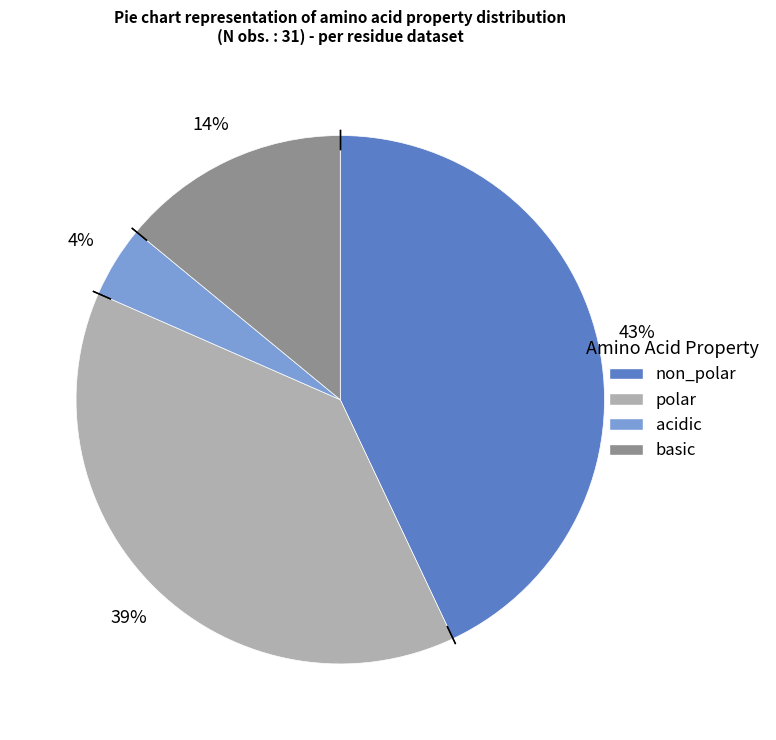

Which category has the smallest portion of the pie?

acidic